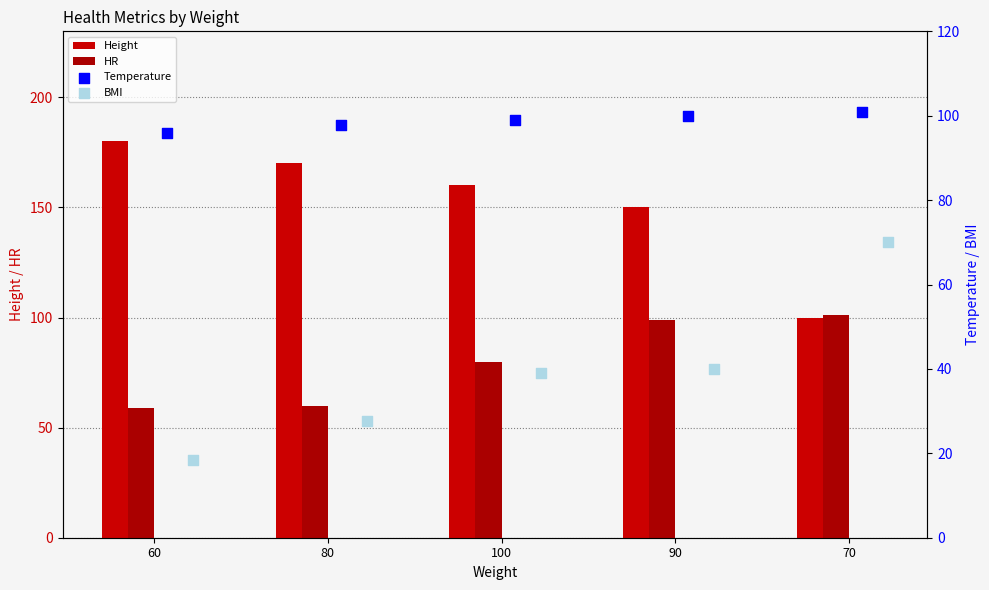

At which category is the sum across all series the highest?

90